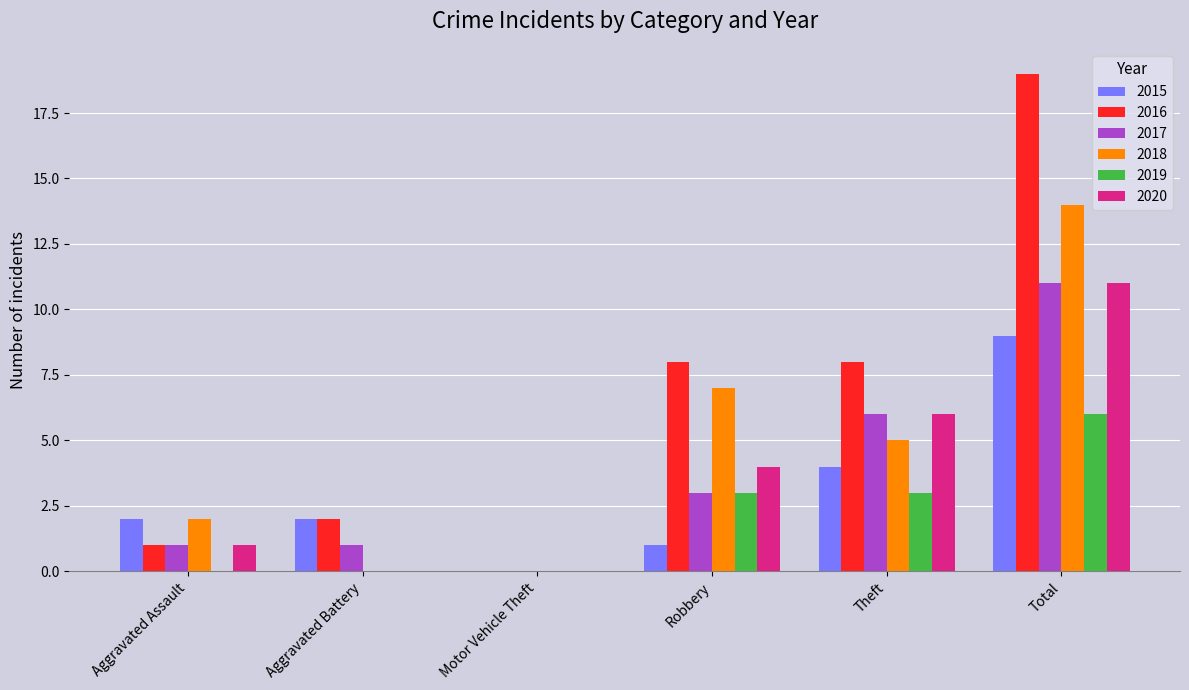

How many groups of bars are there?

6